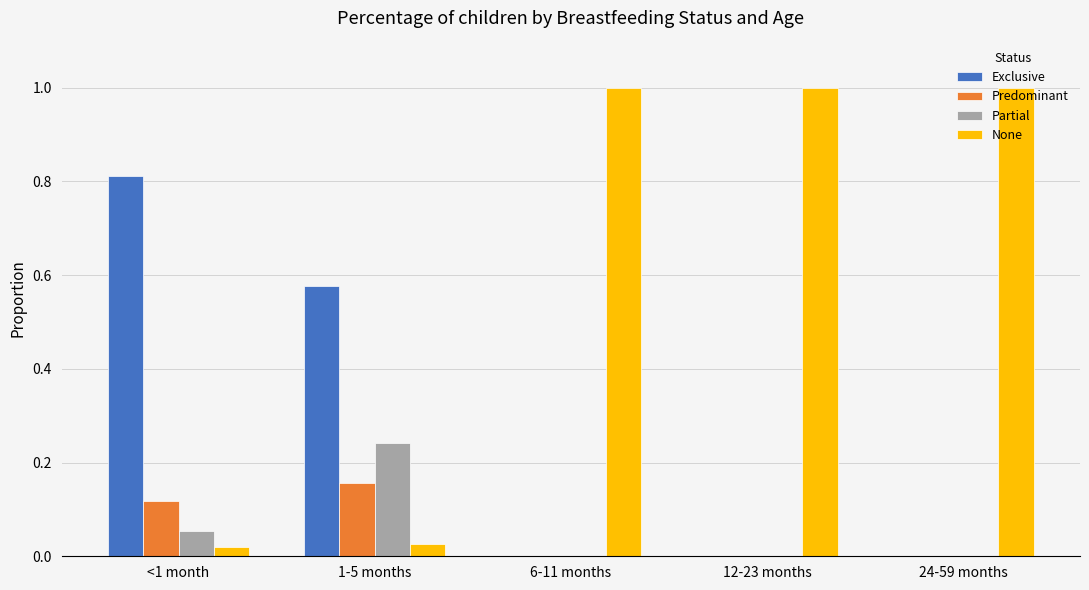

Is the value of None at 6-11 months greater than the value of Predominant at 1-5 months?

Yes